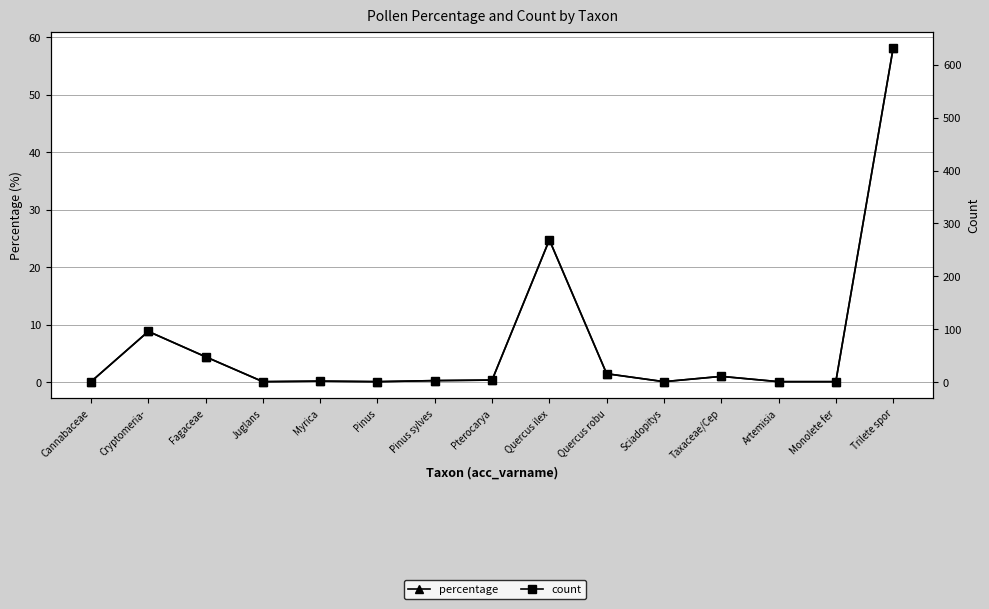

List the series in order of their overall mean, lowest first.

percentage, count